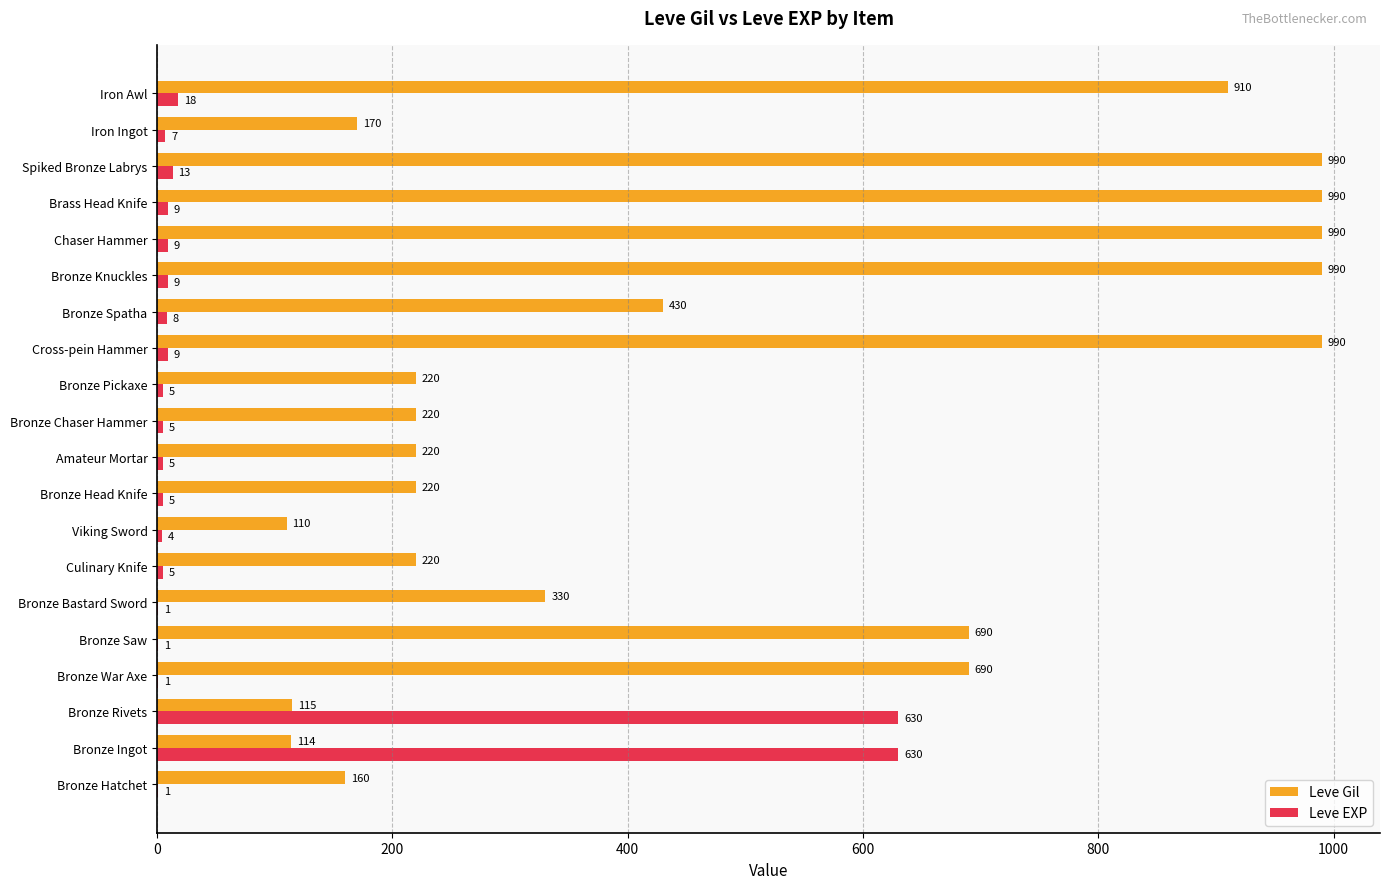

Which series changed the most between Bronze Bastard Sword and Culinary Knife?

Leve Gil